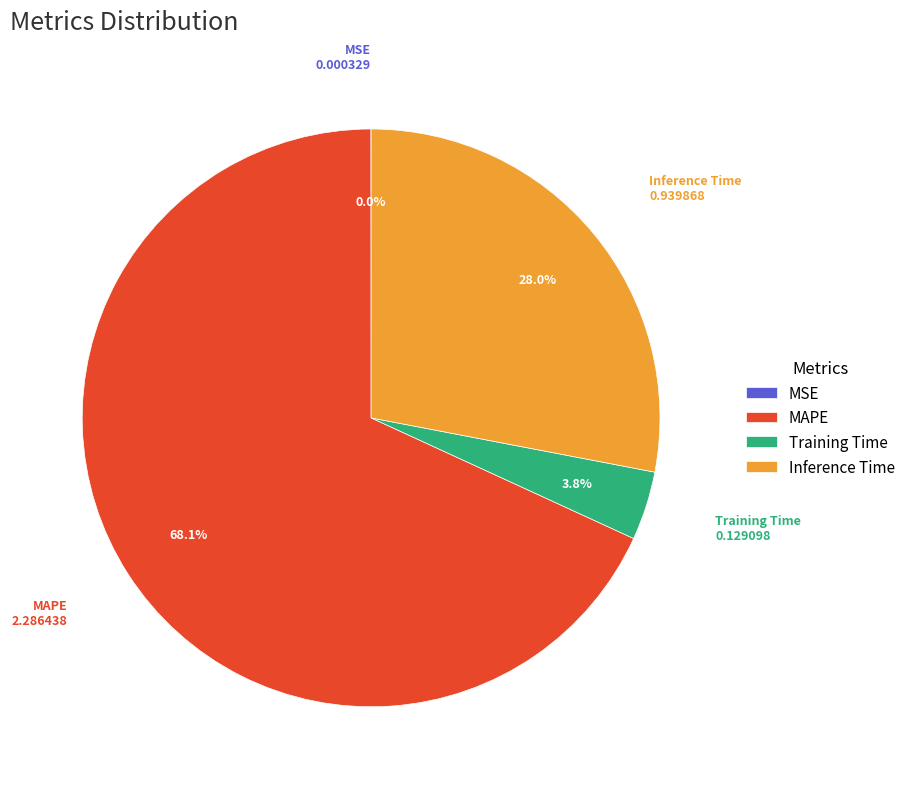

How much of the chart is everything except Training Time?

96.2%